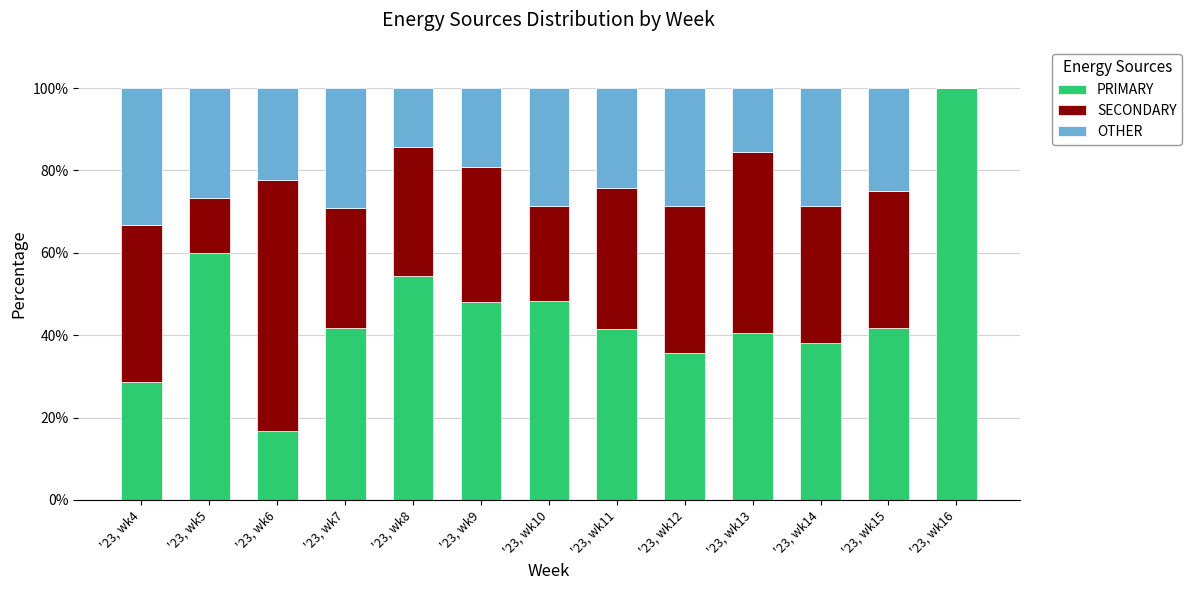

At which label does PRIMARY reach its peak?

'23, wk16